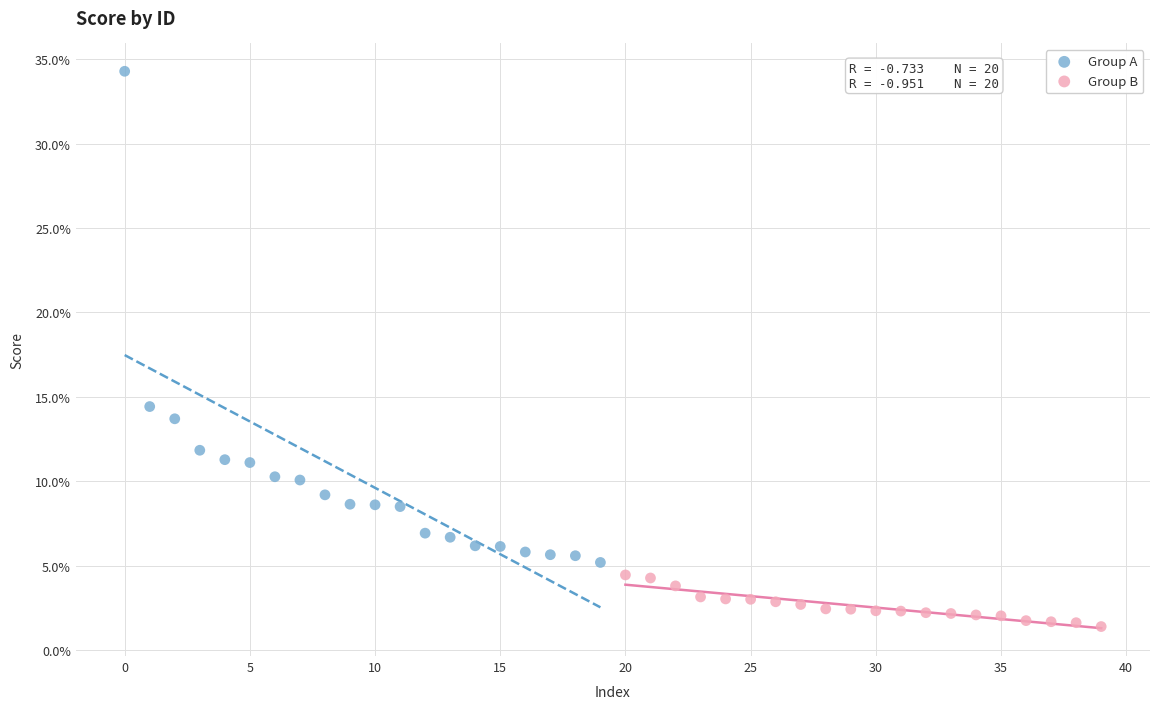

What are all the series names shown in the legend?

Group A, Group B